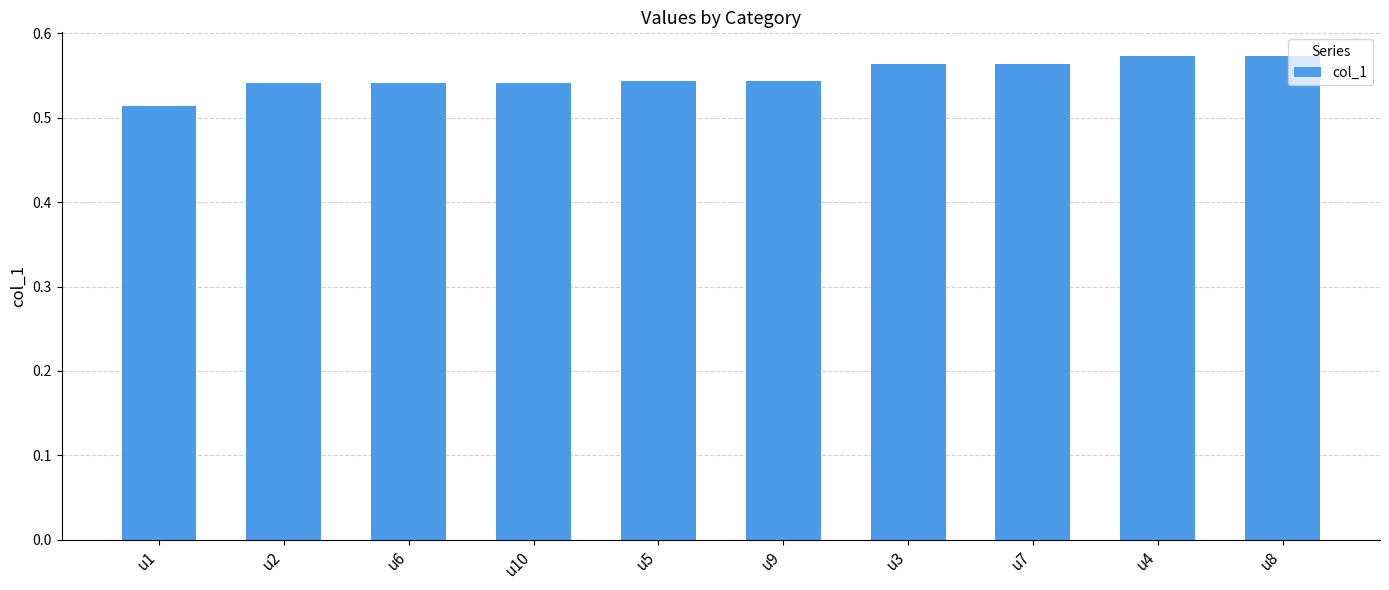

Is it true that the value at u6 is 0.3?

False